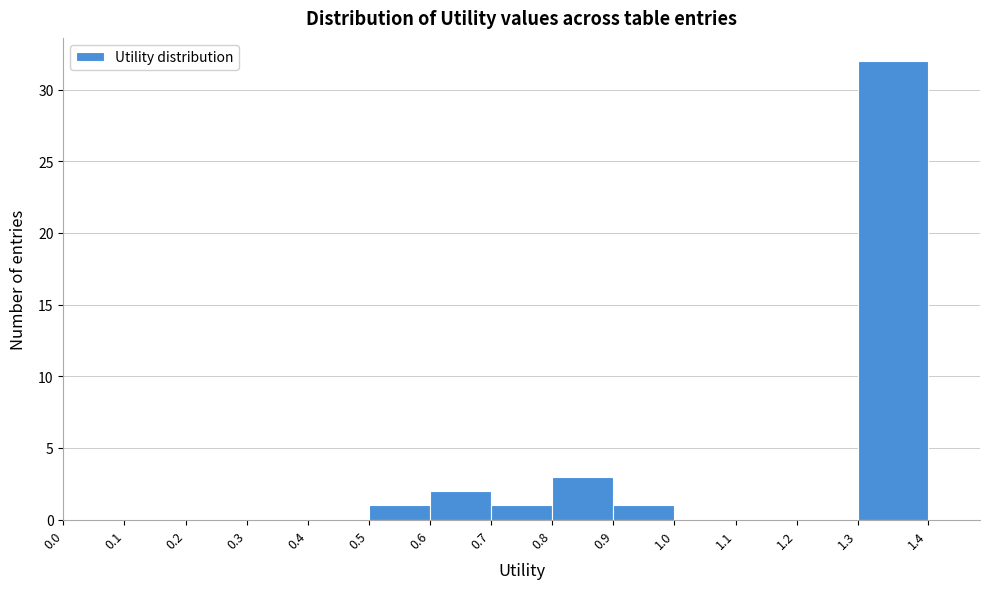

Reading left to right, transcribe this chart: for each bar, give the range it covers on the x-axis and its height. The values are not printed on the chart, so give them approximately, as read against the axis.

0.0 to 0.1: 0
0.1 to 0.2: 0
0.2 to 0.3: 0
0.3 to 0.4: 0
0.4 to 0.5: 0
0.5 to 0.6: 1
0.6 to 0.7: 2
0.7 to 0.8: 1
0.8 to 0.9: 3
0.9 to 1.0: 1
1.0 to 1.1: 0
1.1 to 1.2: 0
1.2 to 1.3: 0
1.3 to 1.4: 32